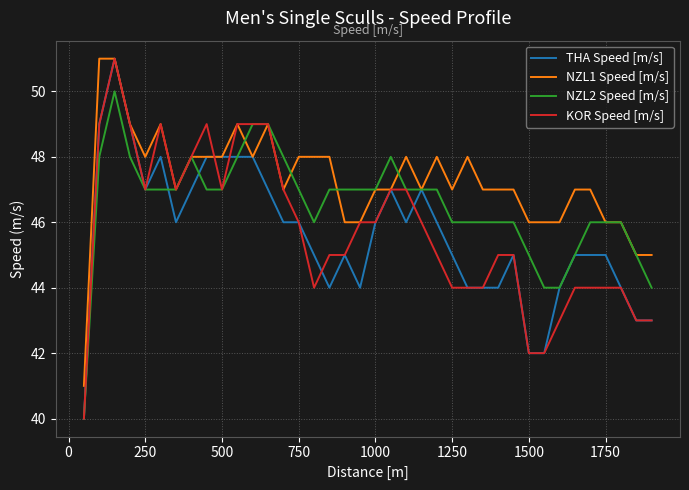

Which series has the largest total across all categories?

NZL1 Speed [m/s]